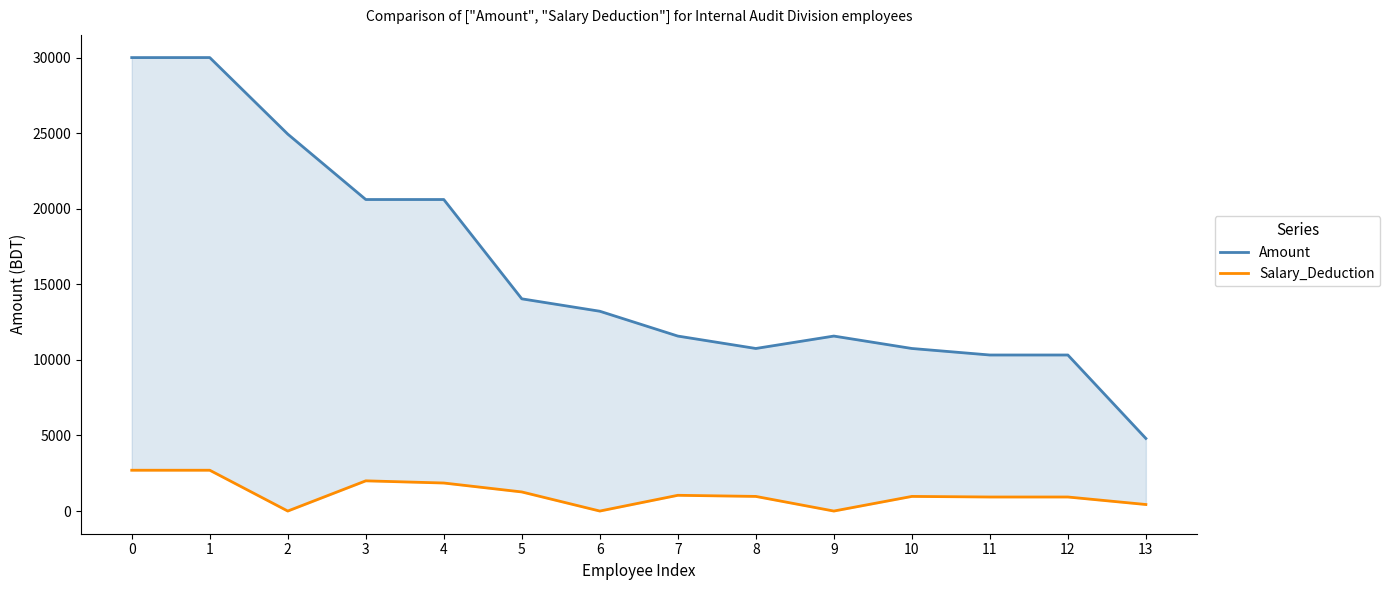

How many interior local valleys does the Amount series have?

1